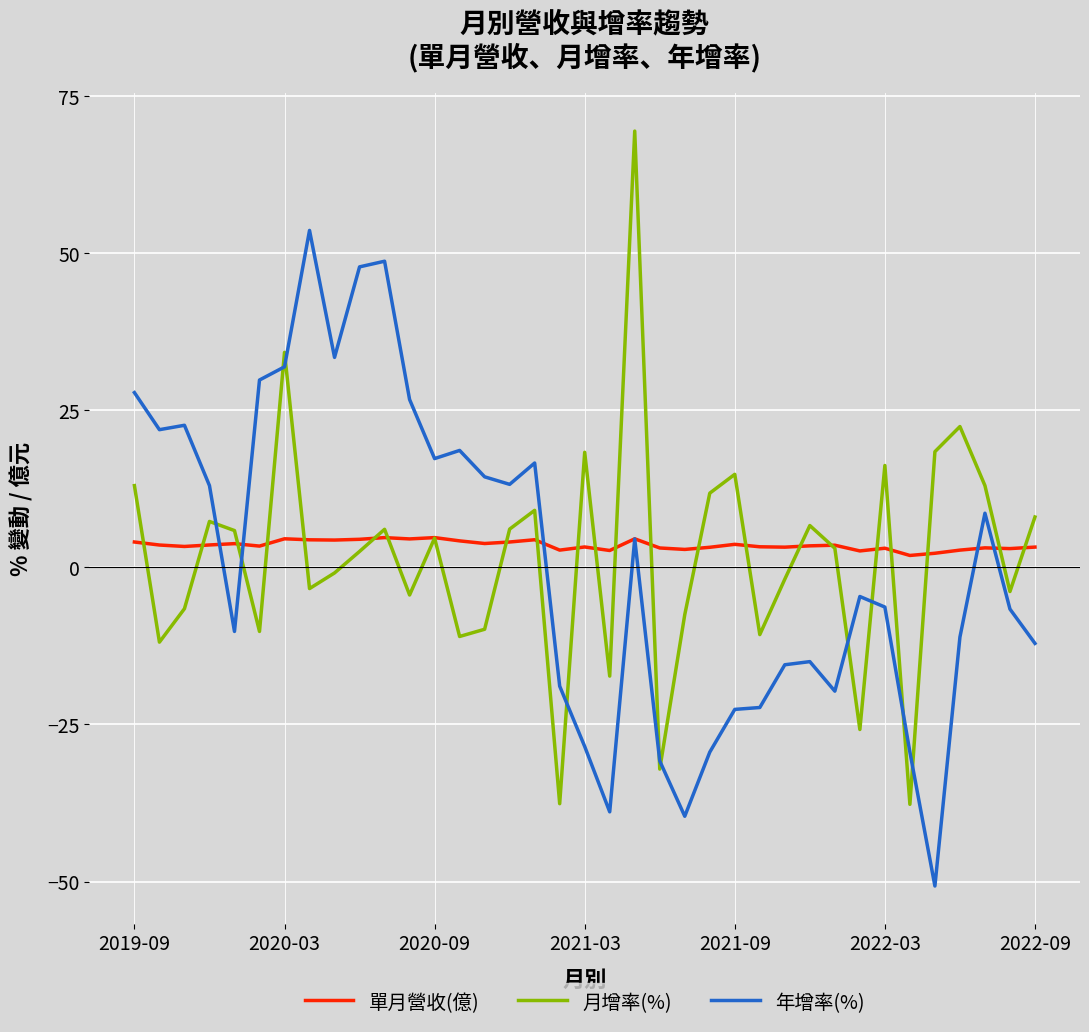

How many negative values does the 年增率(%) series have?

19